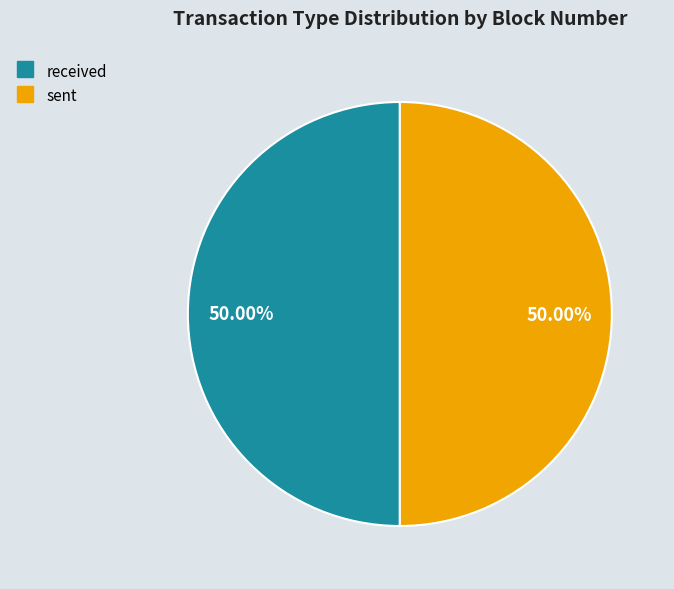

Is it true that sent is 50% of the pie?

True